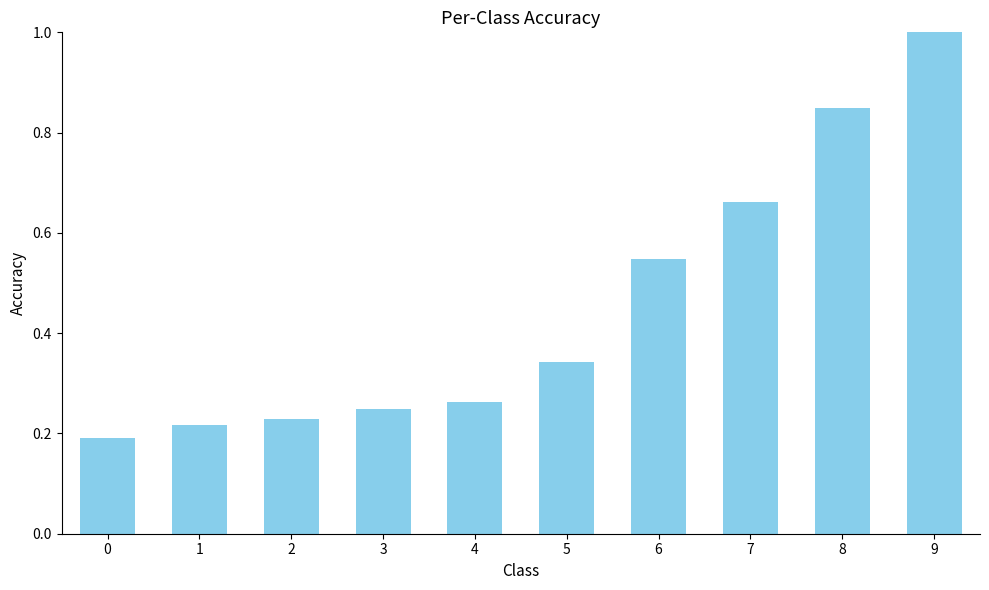

Does the chart contain any negative values?

No